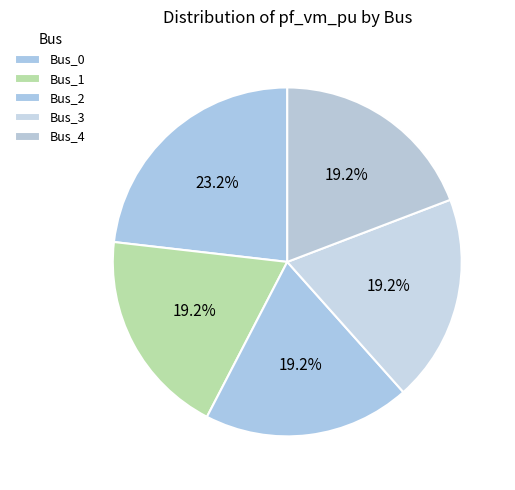

What is the smallest slice in the pie chart?

Bus_3